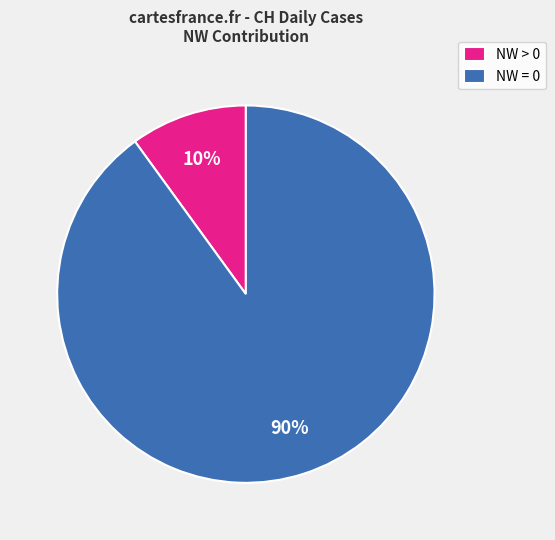

Between NW = 0 and NW > 0, which is larger?

NW = 0